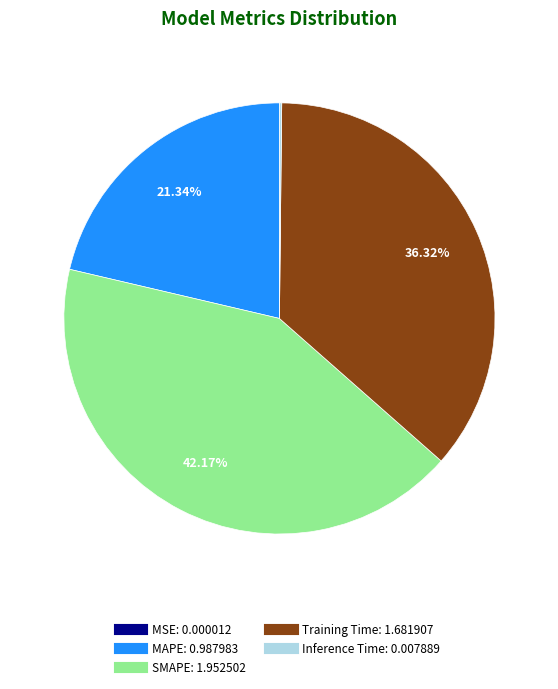

What is the ratio of the value at MAPE to the value at SMAPE?

0.5